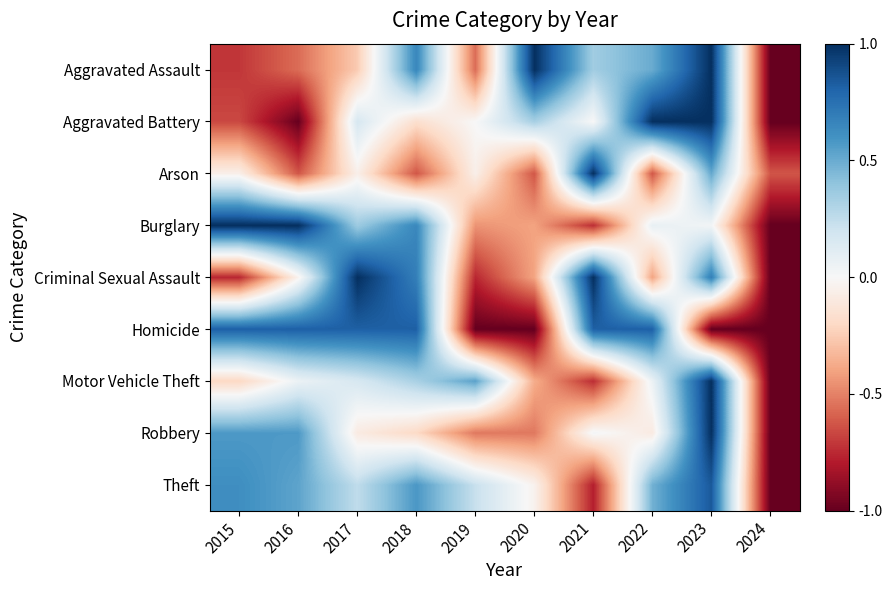

At how many categories does at least one series exceed 0?

9